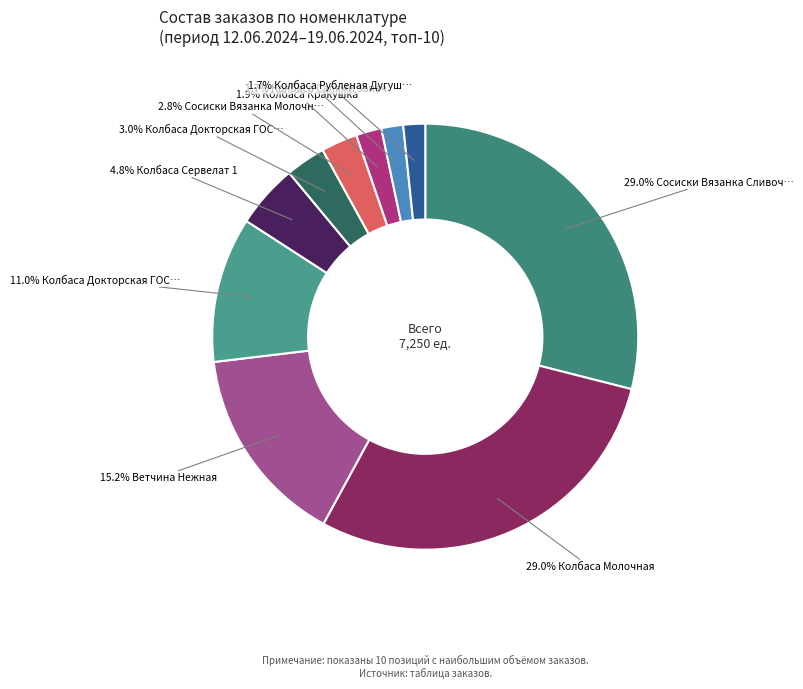

How many slices are in this pie chart?

10